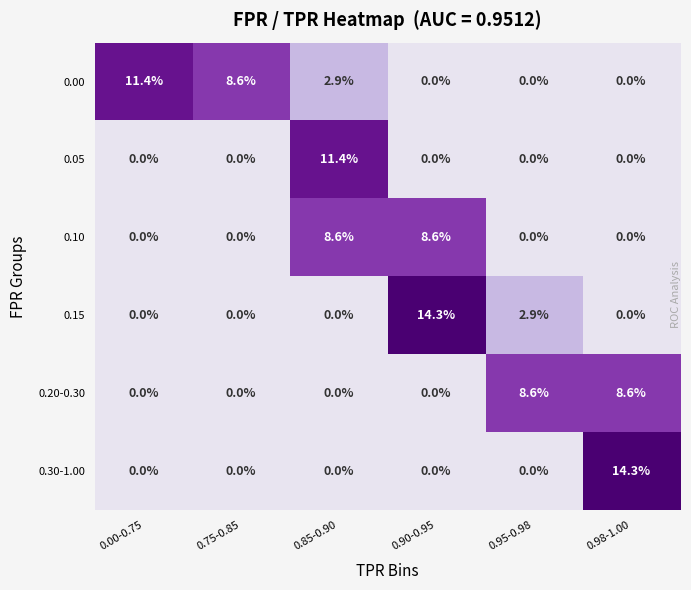

At how many categories does at least one series exceed 3?

6